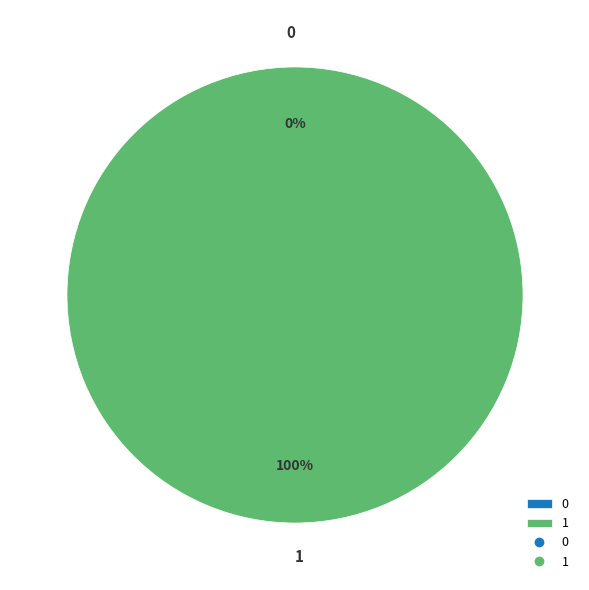

How many segments does this pie chart have?

2